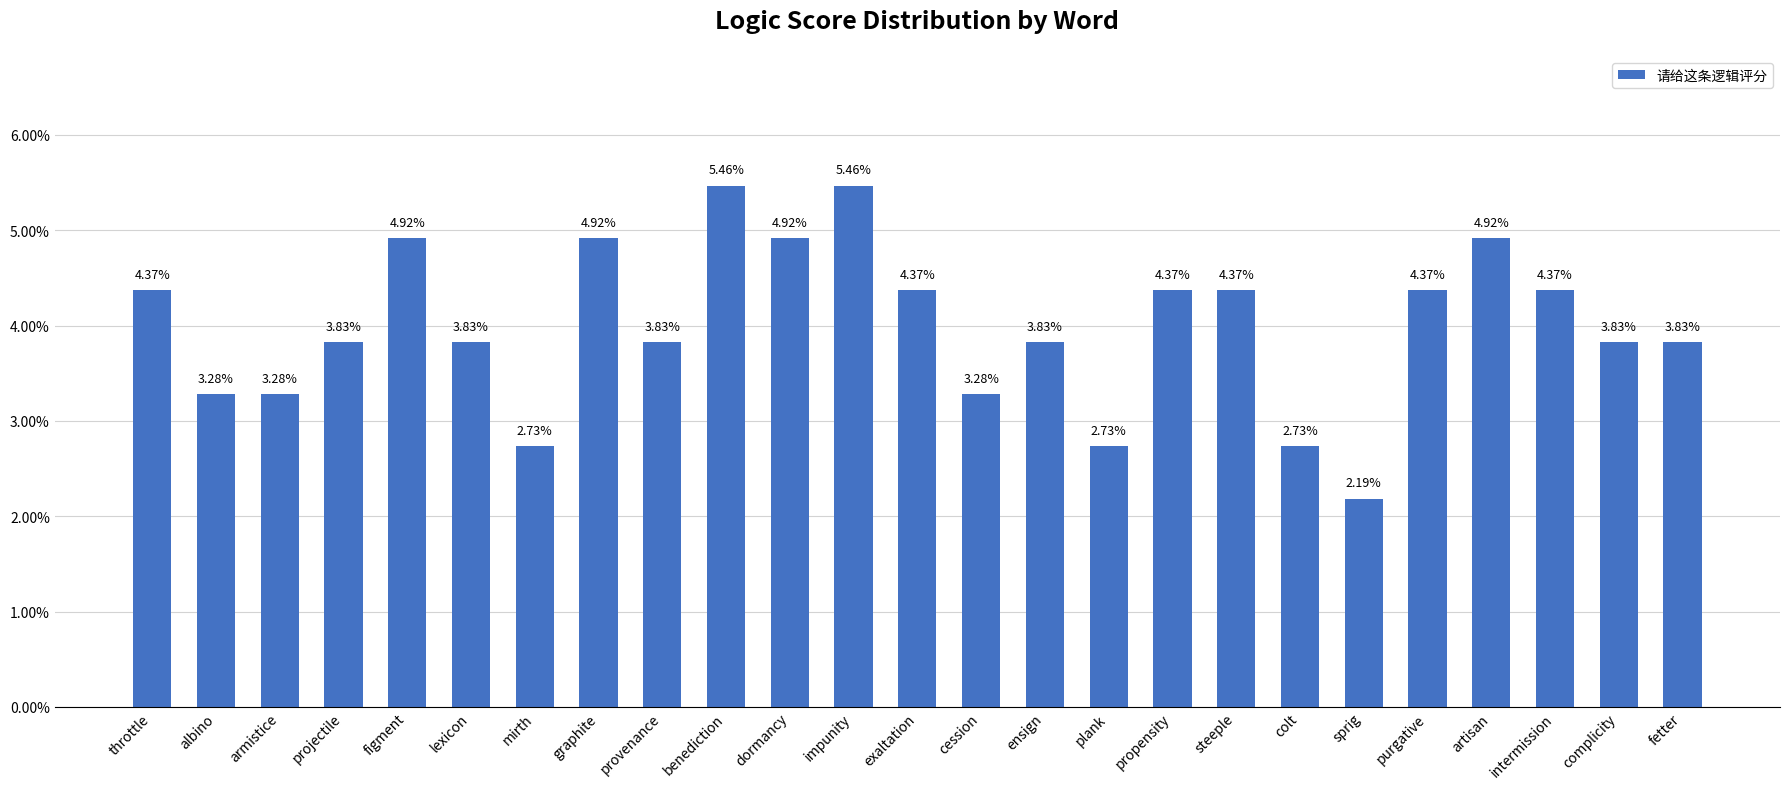

What is the sum of all values?

100.0